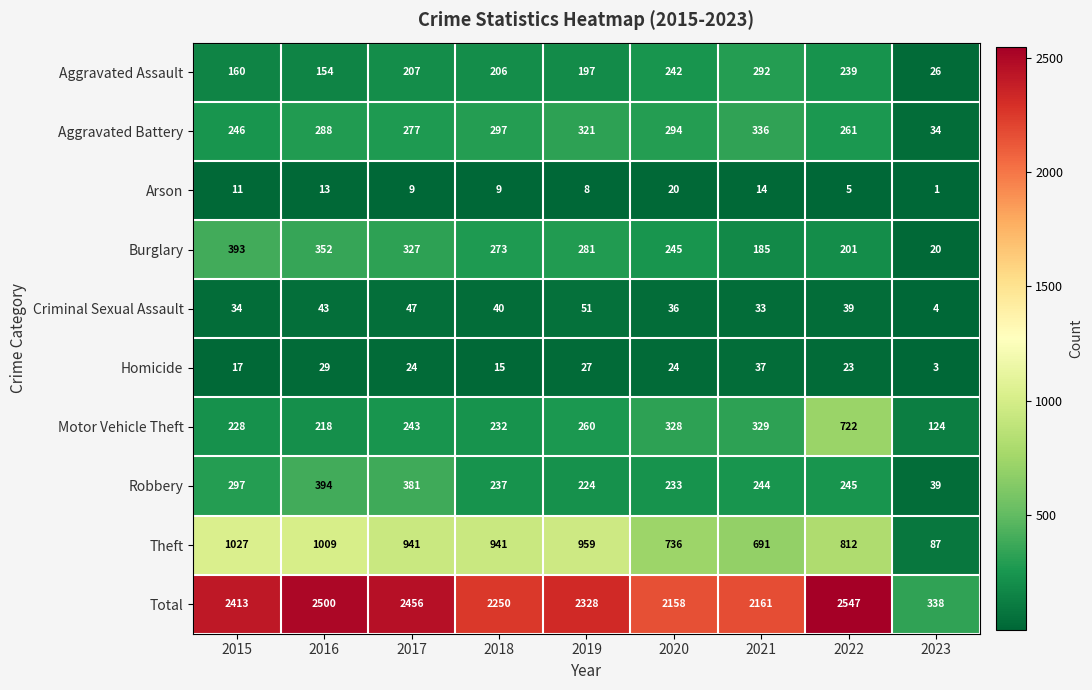

At how many categories does at least one series exceed 374?

8